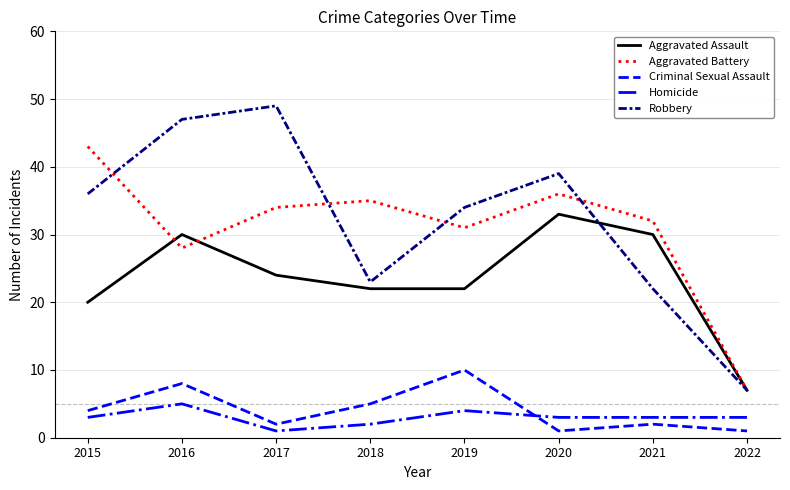

Rank the series by their maximum value, from lowest to highest.

Homicide, Criminal Sexual Assault, Aggravated Assault, Aggravated Battery, Robbery